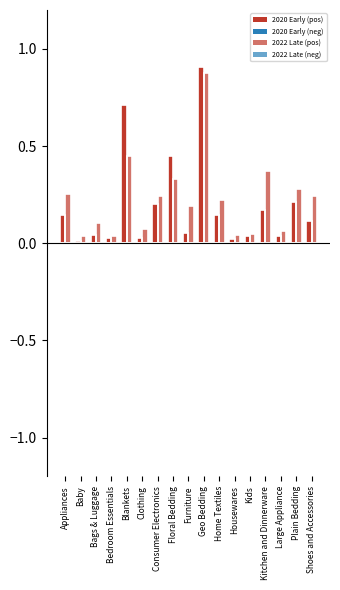

Which series has the largest total across all categories?

2022 Late (pos)